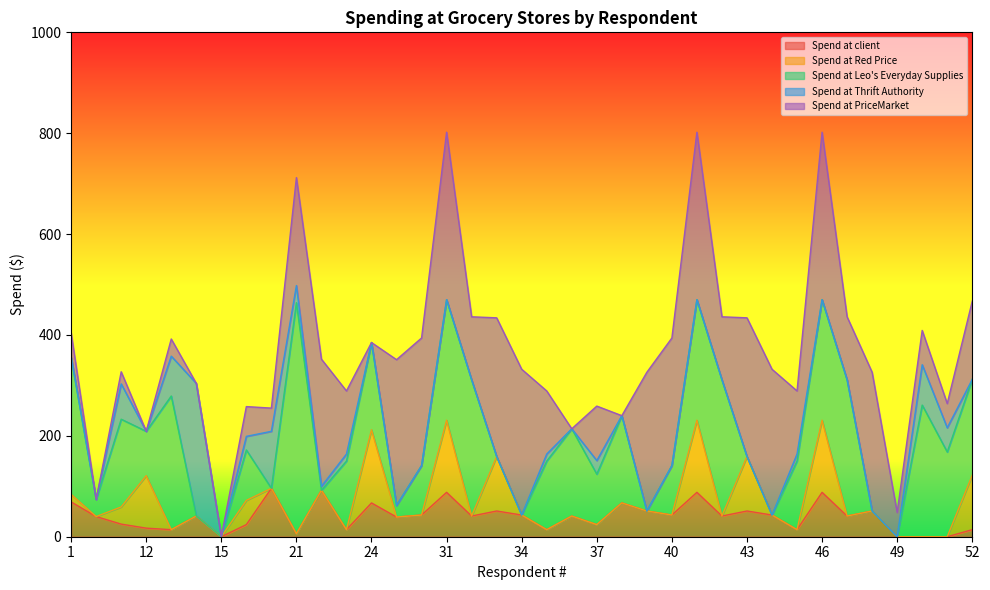

What is the maximum value for Spend at client?

96